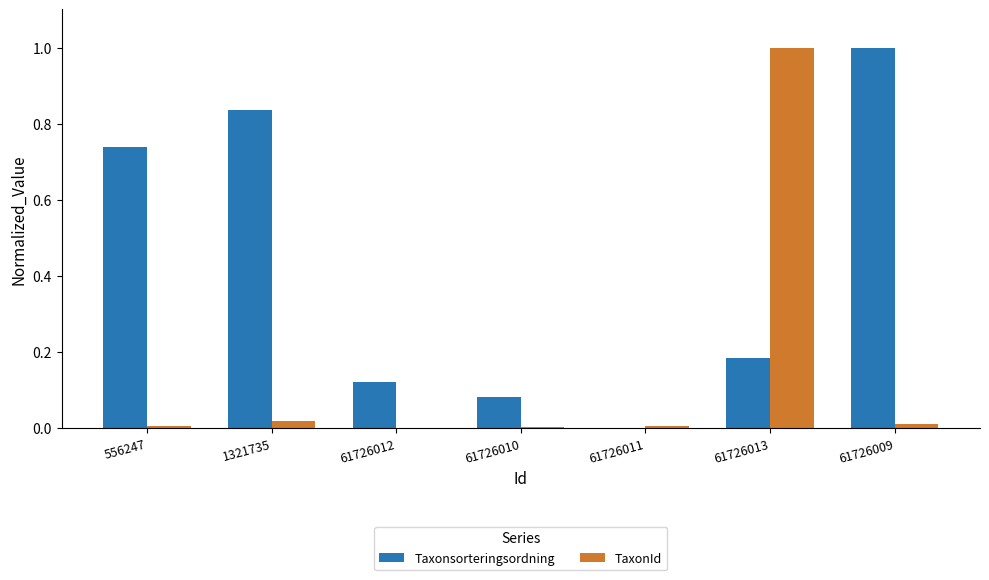

Which series changed the most between 556247 and 1321735?

Taxonsorteringsordning